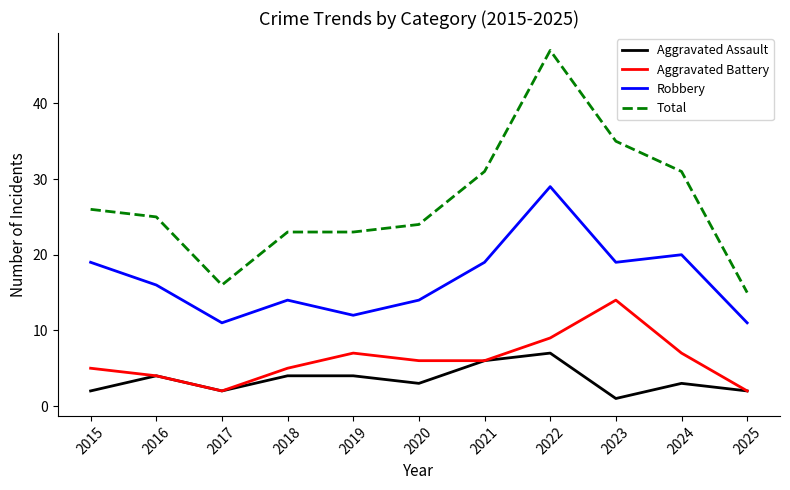

How many series are shown in this chart?

4